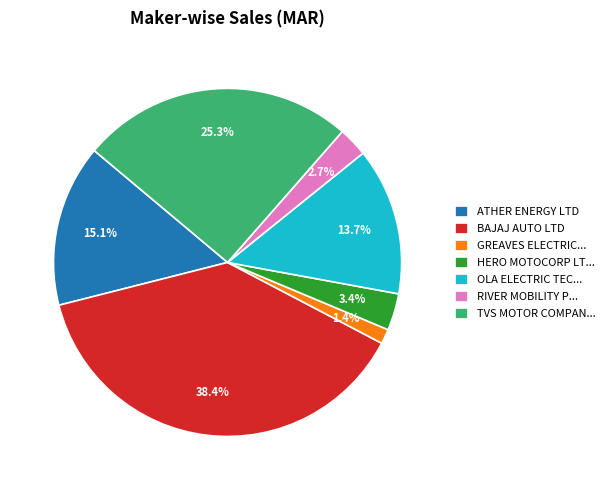

How many segments does this pie chart have?

7